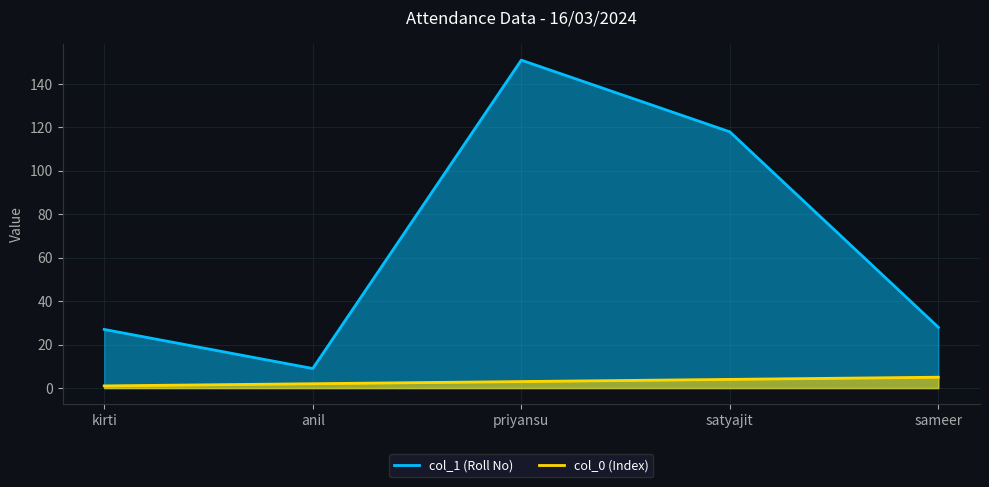

What is the difference between the maximum and minimum values in the col_1 series?

142